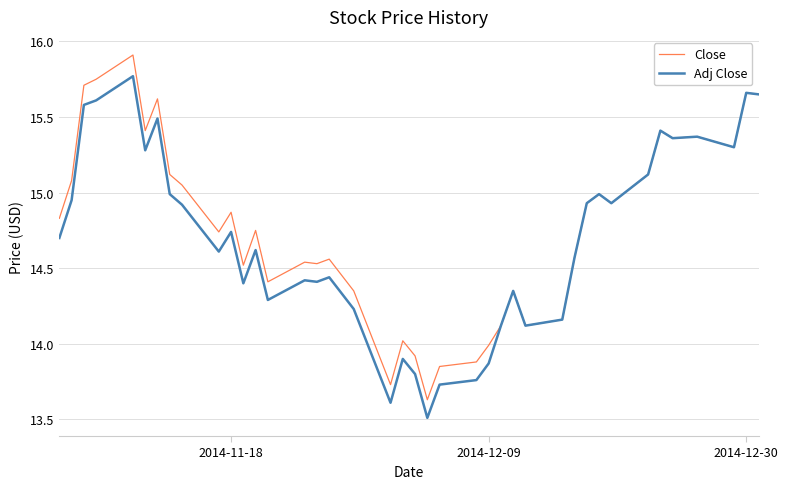

Which series has the widest spread of values?

Close